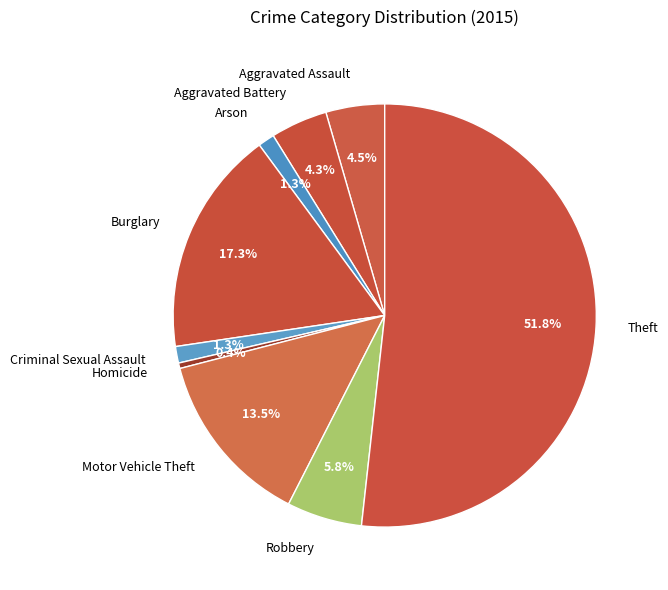

To the nearest percent, what is the combined percentage of Arson and Burglary?

19%